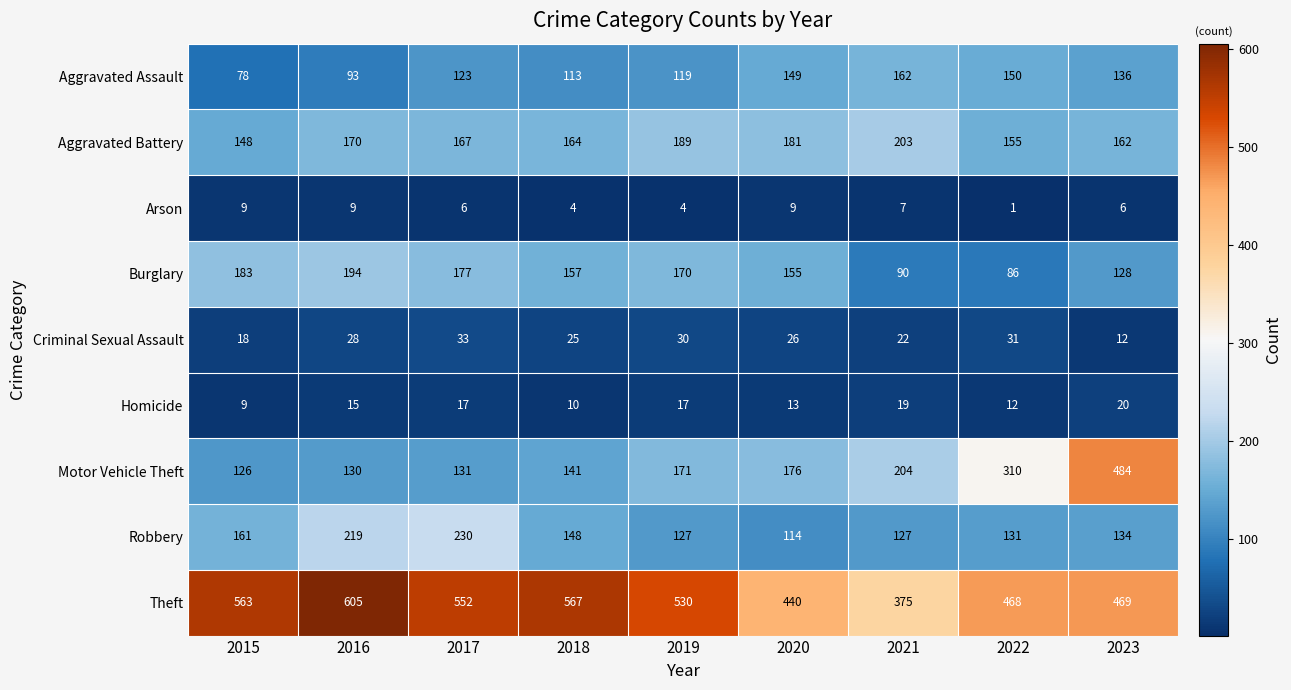

Is it true that Aggravated Assault equals 86 at 2023?

False